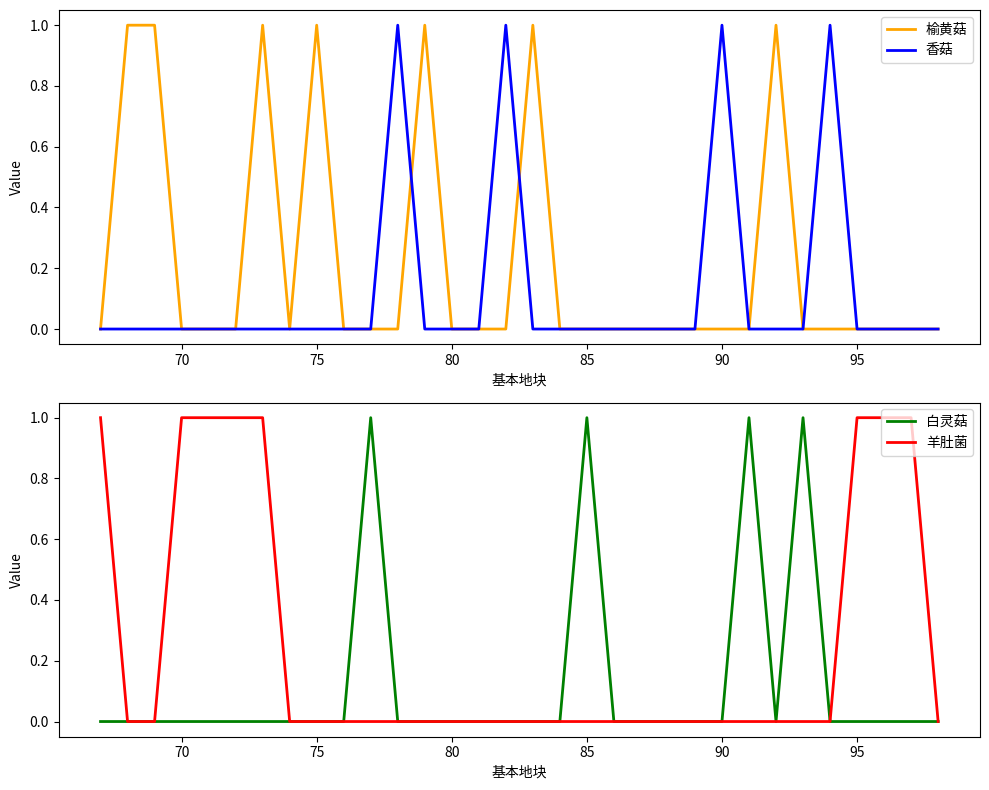

How many interior local valleys does the 榆黄菇 series have?

1